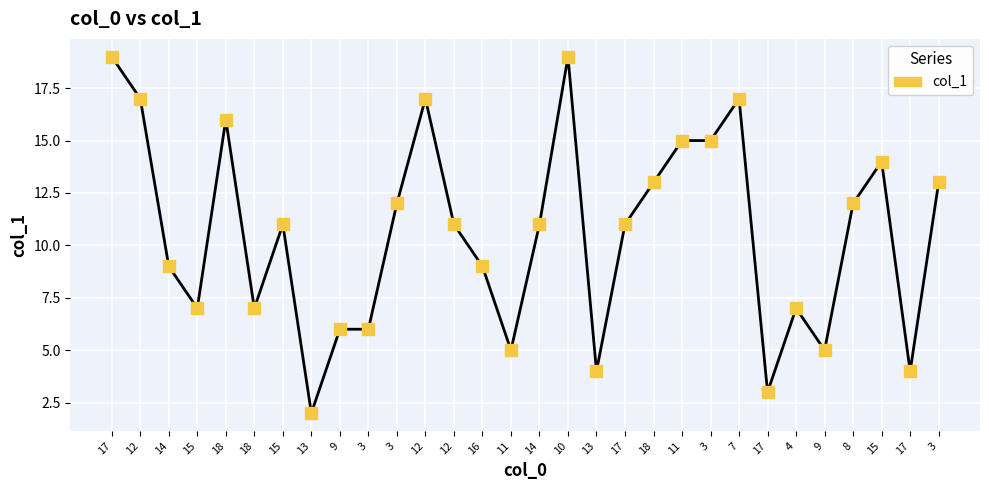

Where is the data nearest to the value 10?

14